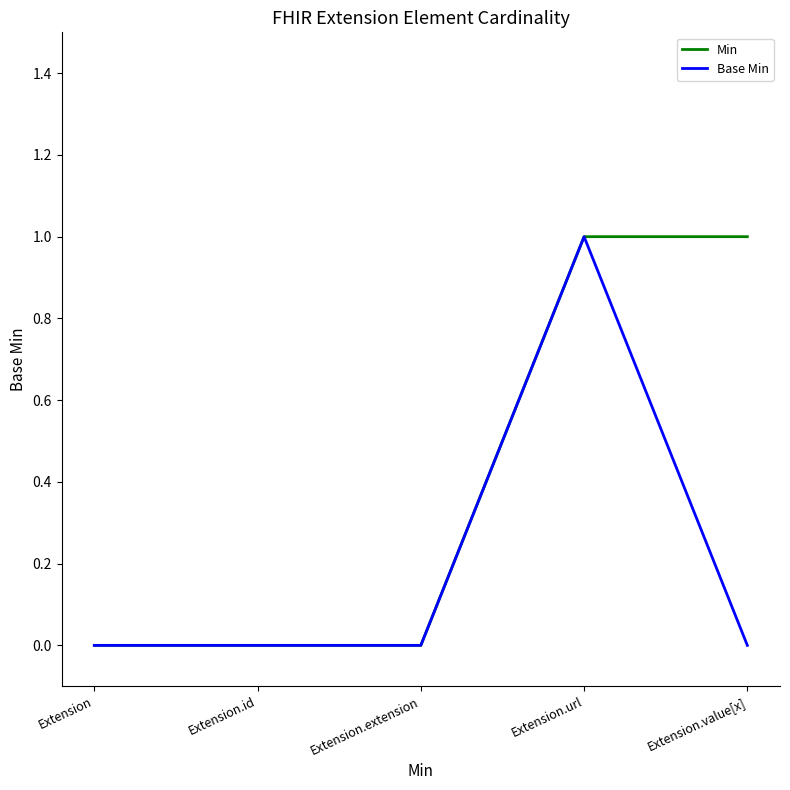

List the series in order of their overall mean, lowest first.

Base Min, Min